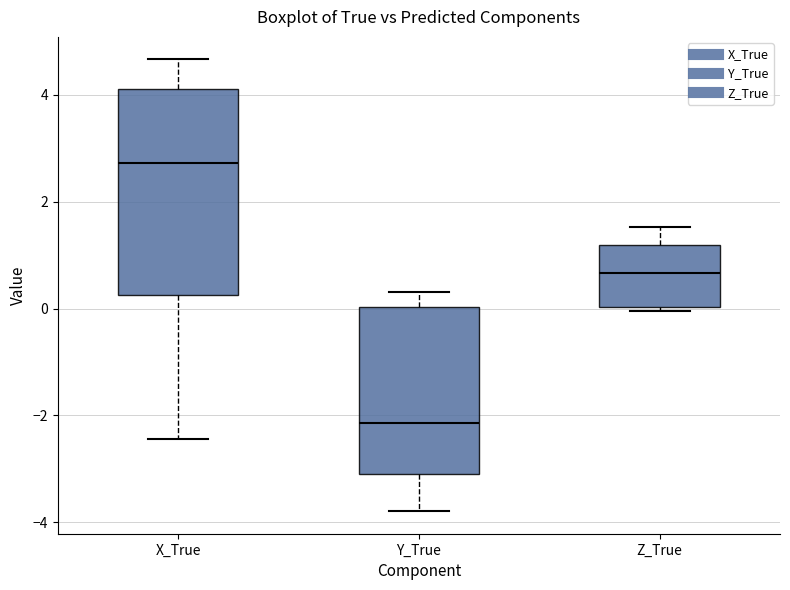

Which box's median line is the highest?

X_True